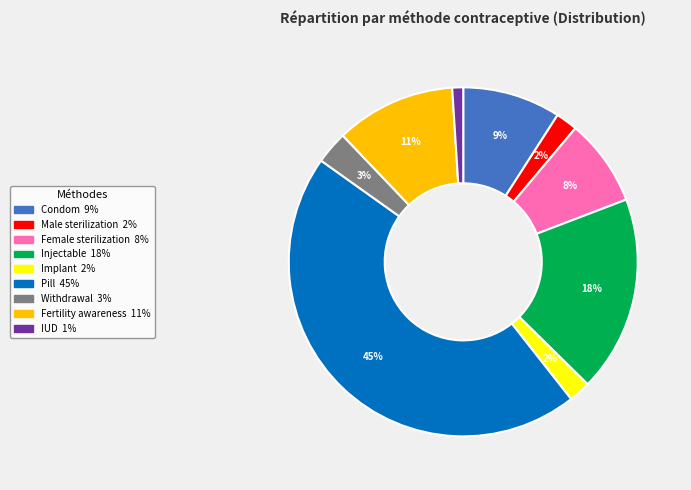

Is it true that Pill is 45% of the pie?

True